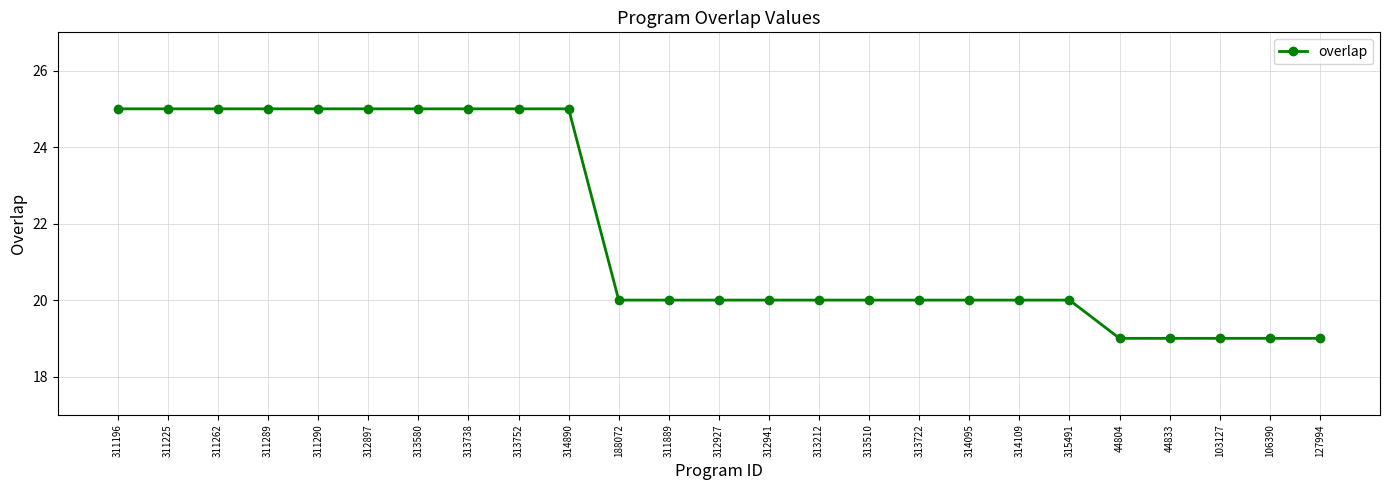

What is the smallest value displayed?

19